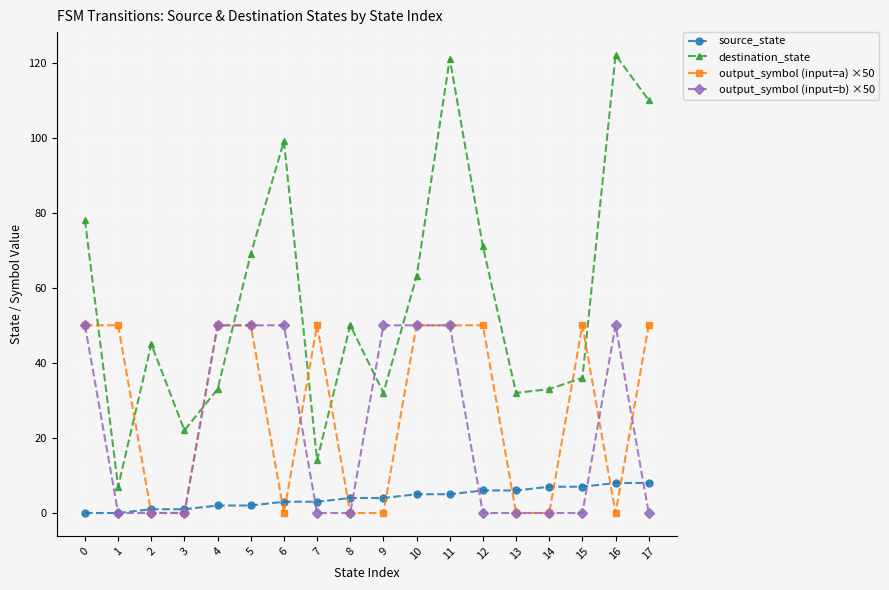

Reading left to right, extract all data points from this chart.

source_state: 0=0	1=0	2=1	3=1	4=2	5=2	6=3	7=3	8=4	9=4	10=5	11=5	12=6	13=6	14=7	15=7	16=8	17=8
destination_state: 0=78	1=7	2=45	3=22	4=33	5=69	6=99	7=14	8=50	9=32	10=63	11=121	12=71	13=32	14=33	15=36	16=122	17=110
output_symbol (input=a) ×50: 0=50	1=50	2=0	3=0	4=50	5=50	6=0	7=50	8=0	9=0	10=50	11=50	12=50	13=0	14=0	15=50	16=0	17=50
output_symbol (input=b) ×50: 0=50	1=0	2=0	3=0	4=50	5=50	6=50	7=0	8=0	9=50	10=50	11=50	12=0	13=0	14=0	15=0	16=50	17=0